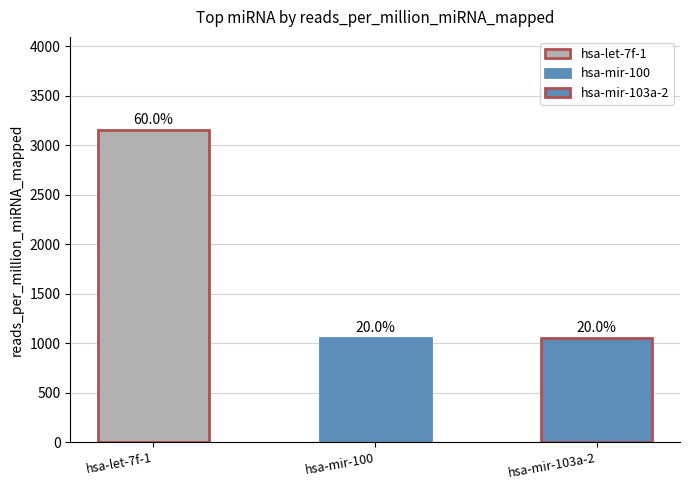

Approximately how many times larger is the value at hsa-mir-103a-2 compared to hsa-let-7f-1?

0.3